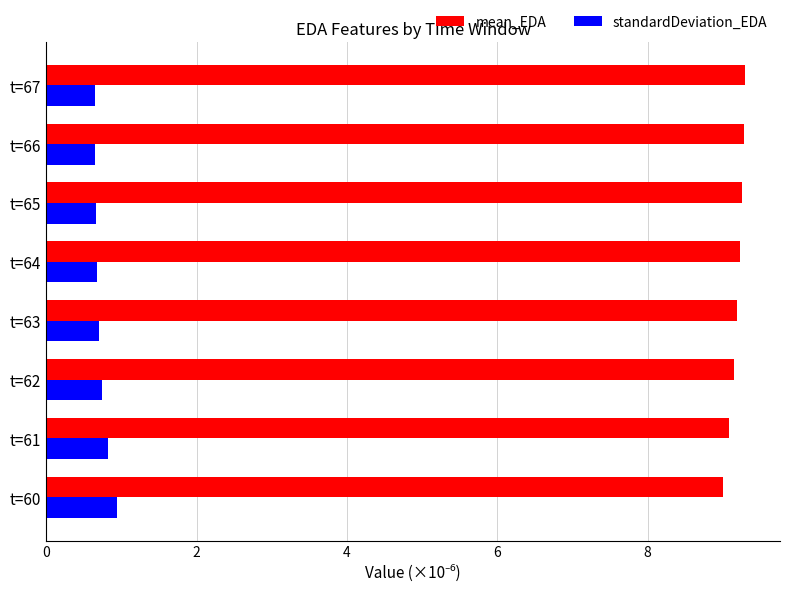

True or false: standardDeviation_EDA has a value of 0.9 at t=60.

True